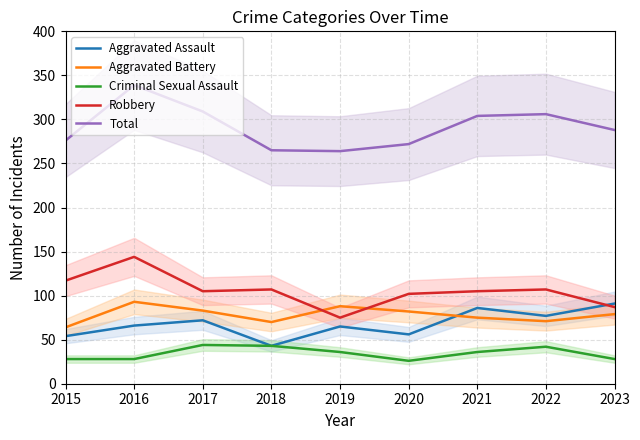

How many data points in Total are above 288?

4